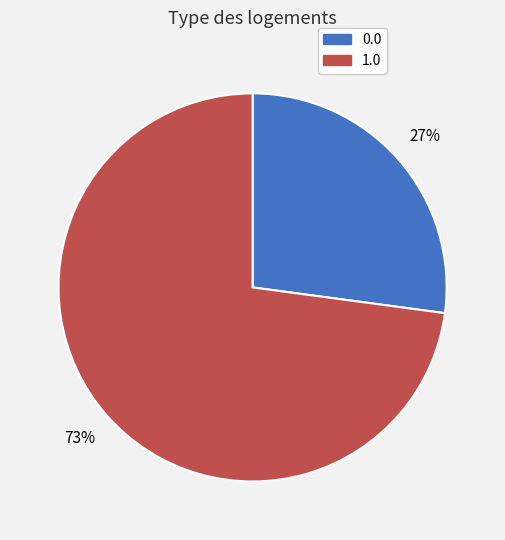

To the nearest percent, what percentage of the pie is 0.0?

27%